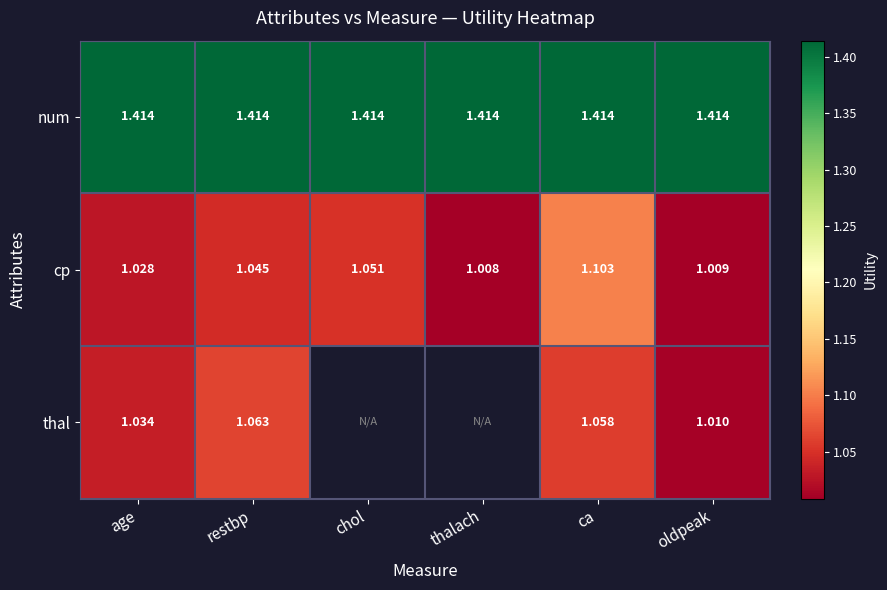

At ca, list the series in order from largest to smallest.

num, cp, thal